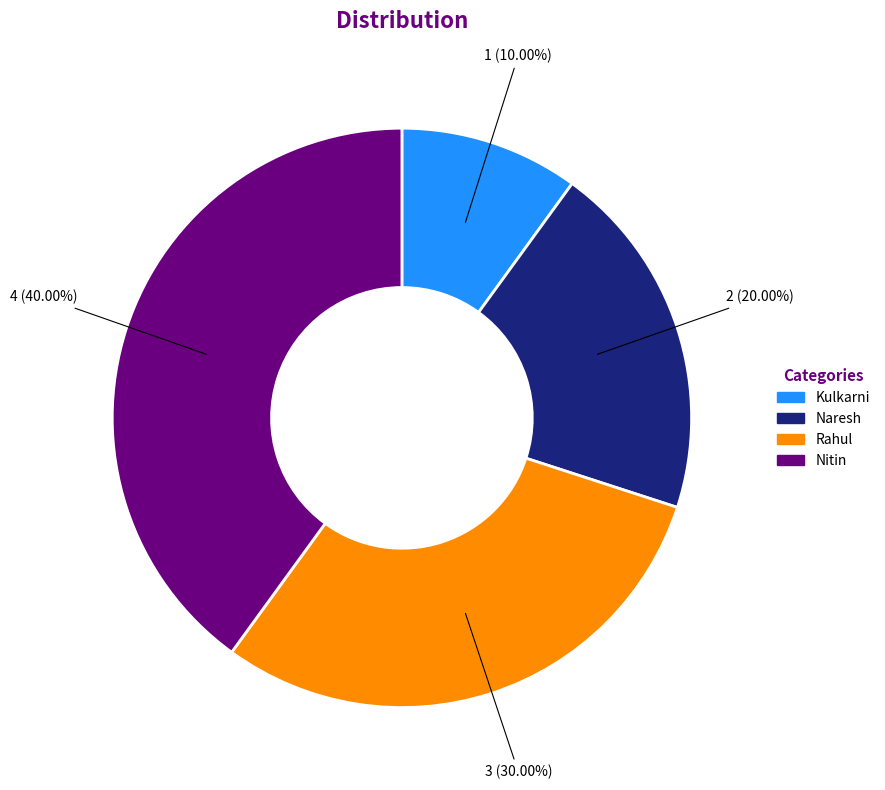

Rank the categories by value from highest to lowest.

Nitin, Rahul, Naresh, Kulkarni